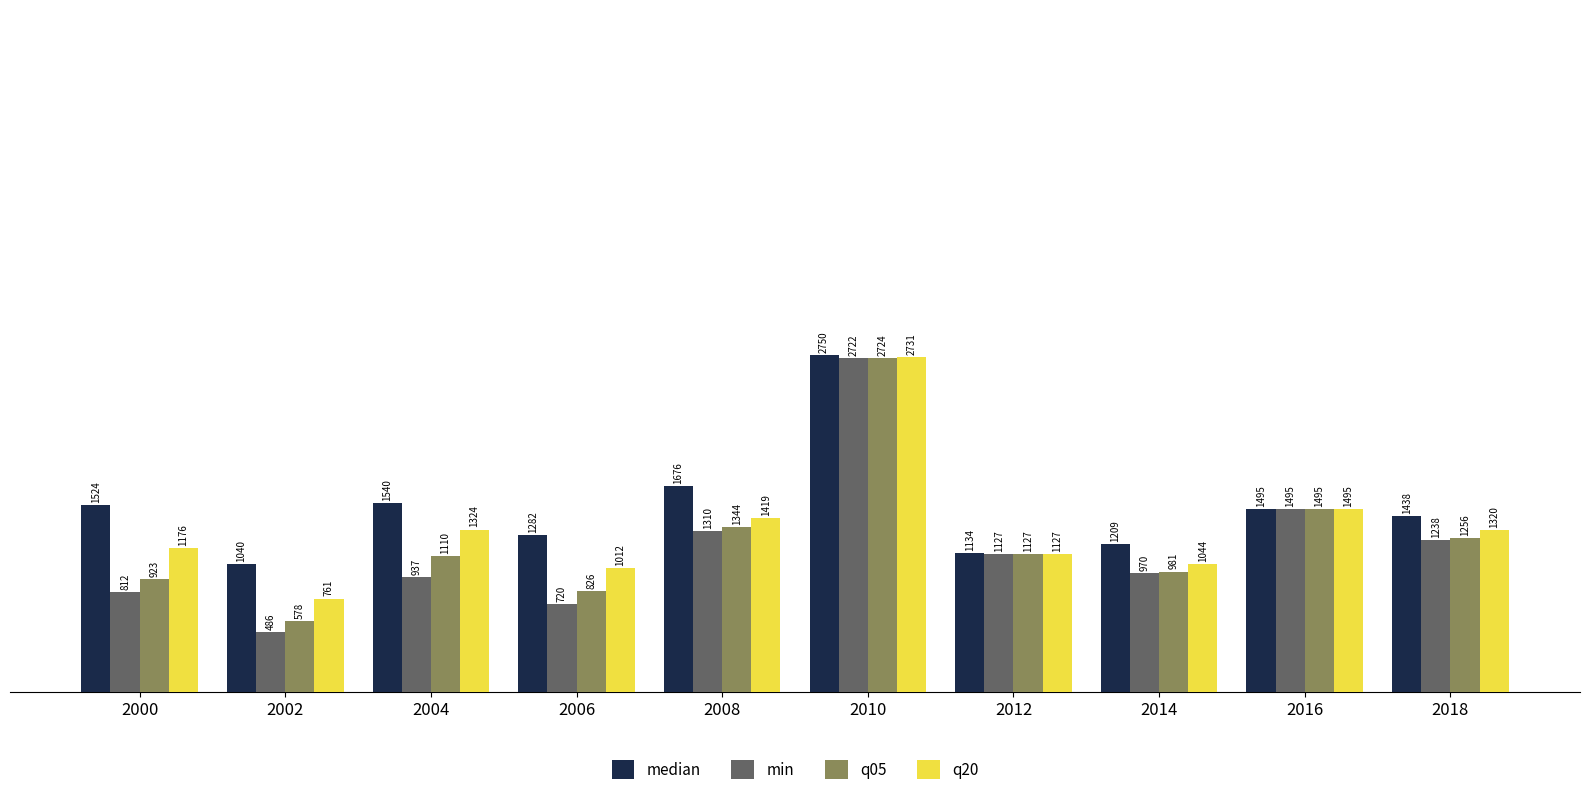

What is the total value across all series at 2004?

4911.0